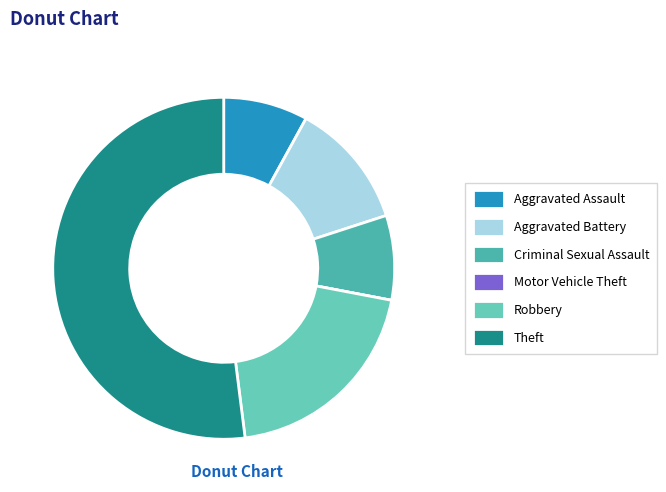

Between Aggravated Assault and Theft, which is larger?

Theft